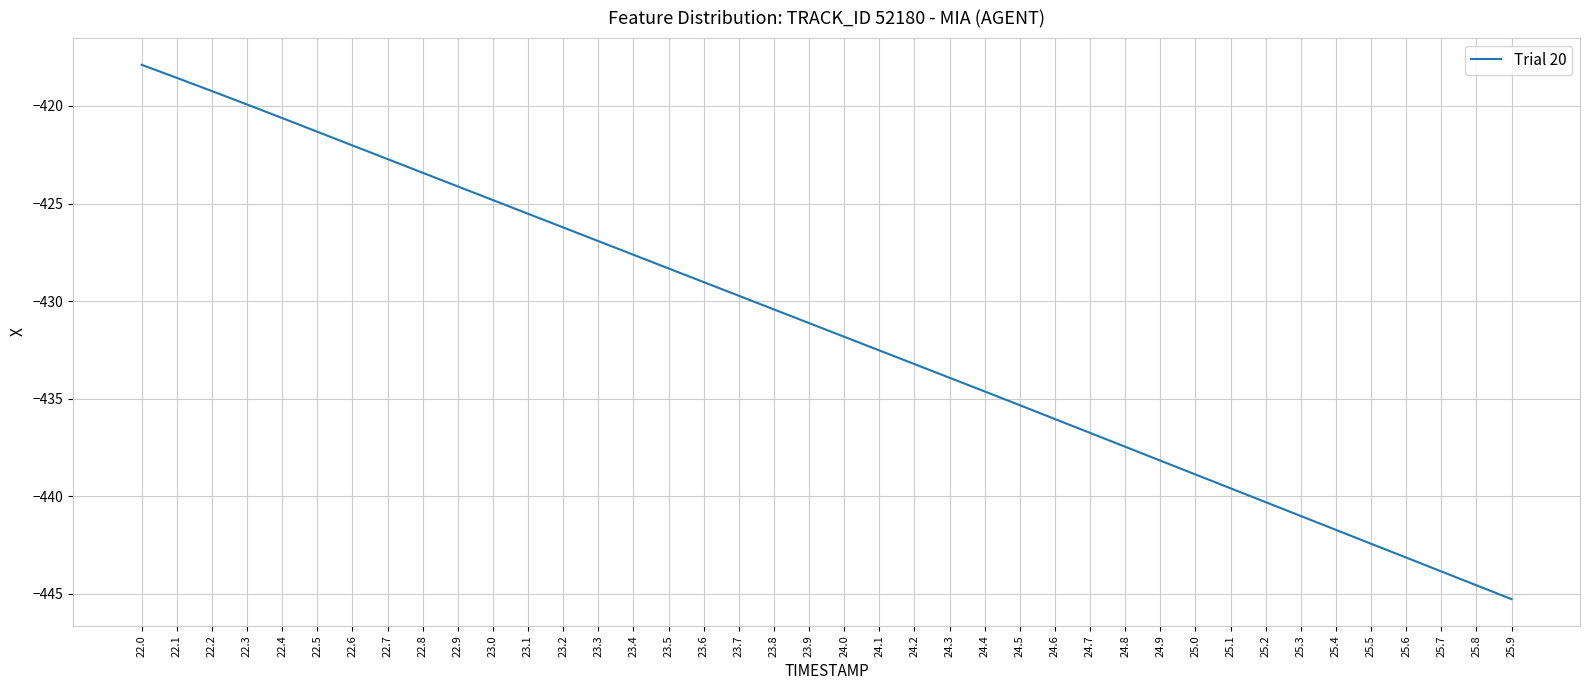

Reading right to left, what are all the values shown in this chart?

-445.3	-444.6	-443.8	-443.1	-442.4	-441.7	-441.0	-440.3	-439.6	-438.9	-438.2	-437.5	-436.7	-436.0	-435.3	-434.6	-433.9	-433.2	-432.5	-431.8	-431.1	-430.4	-429.7	-429.0	-428.3	-427.6	-426.9	-426.2	-425.5	-424.8	-424.1	-423.4	-422.7	-422.0	-421.3	-420.6	-419.9	-419.2	-418.6	-417.9